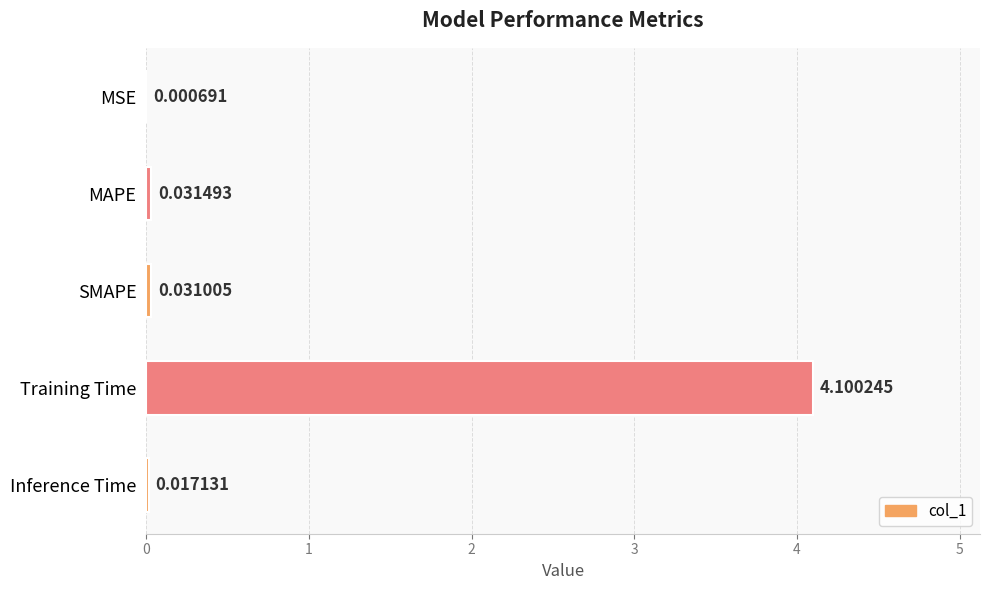

What is the sum of all values?

4.2